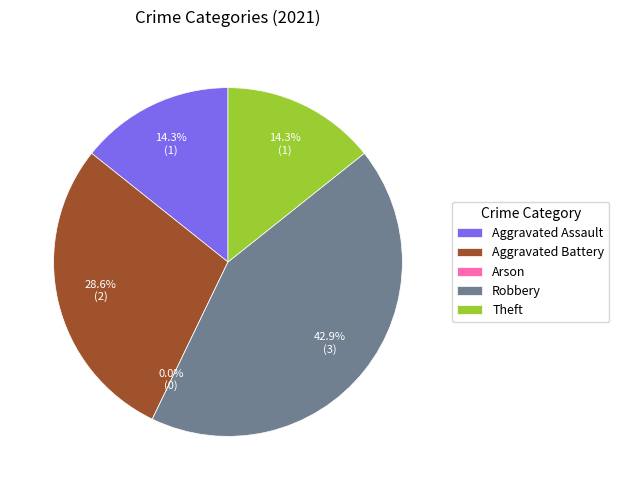

Does Aggravated Battery account for over 50% of the chart?

No